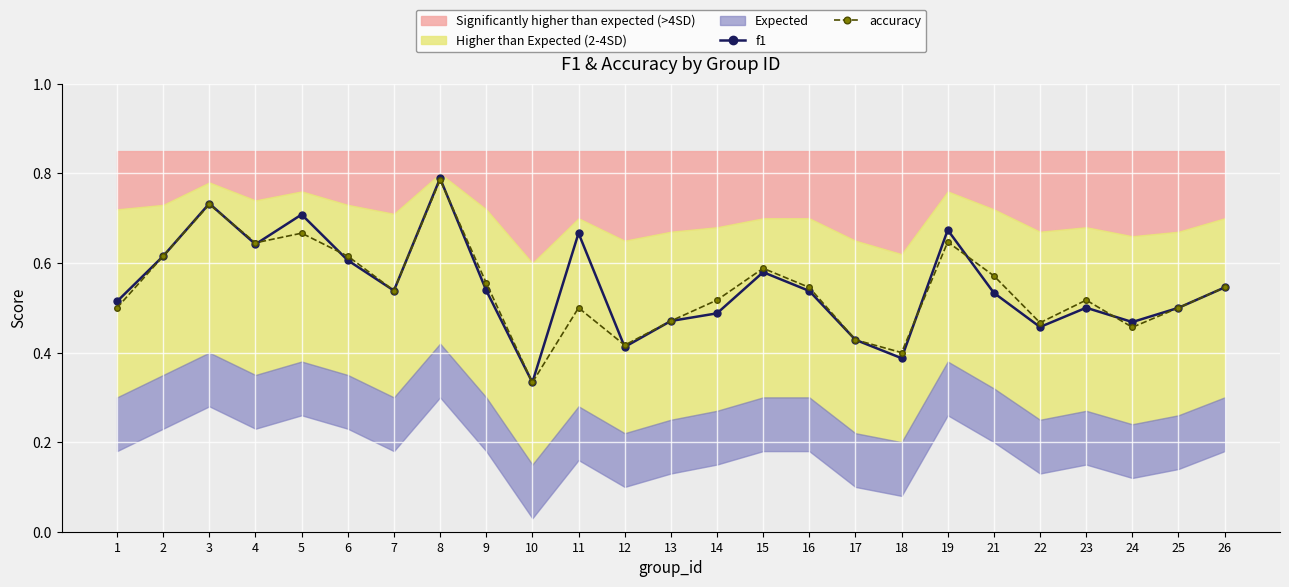

At which category does accuracy reach its first local peak?

3